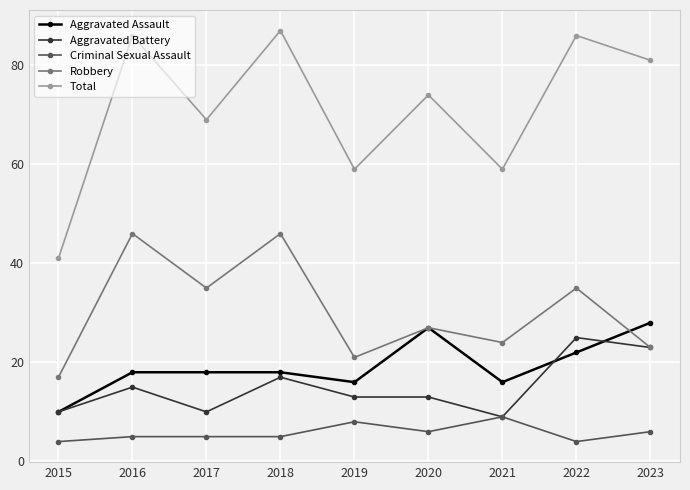

Is it true that Total equals 59 at 2021?

True